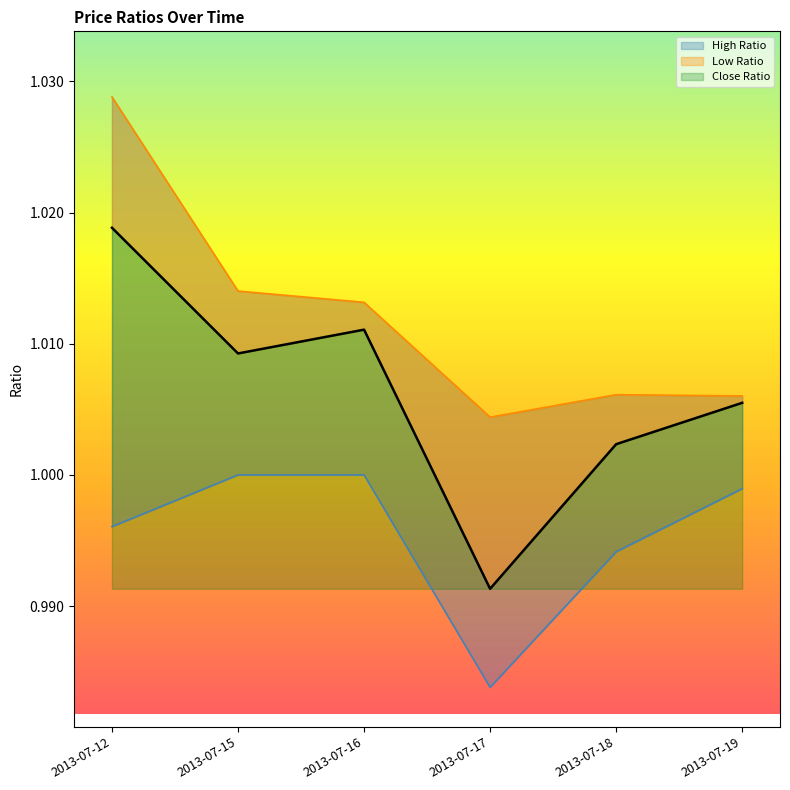

What is the value of the Low Ratio point at the 5th from the left?

1.0